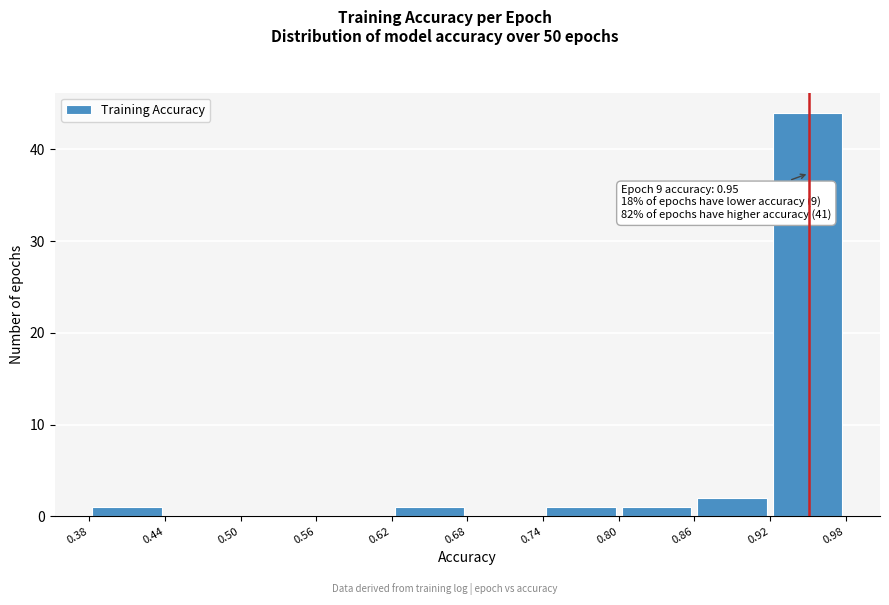

Over which range of the x-axis is the bar tallest?

0.92 to 0.98